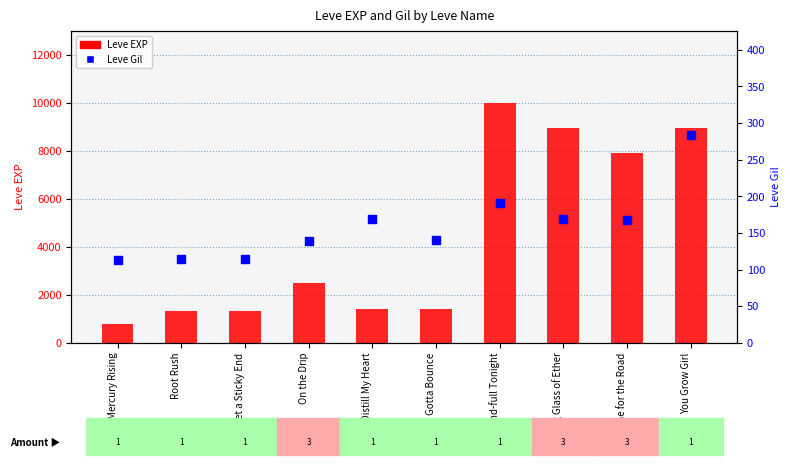

What are all the series names shown in the legend?

Leve EXP, Leve Gil